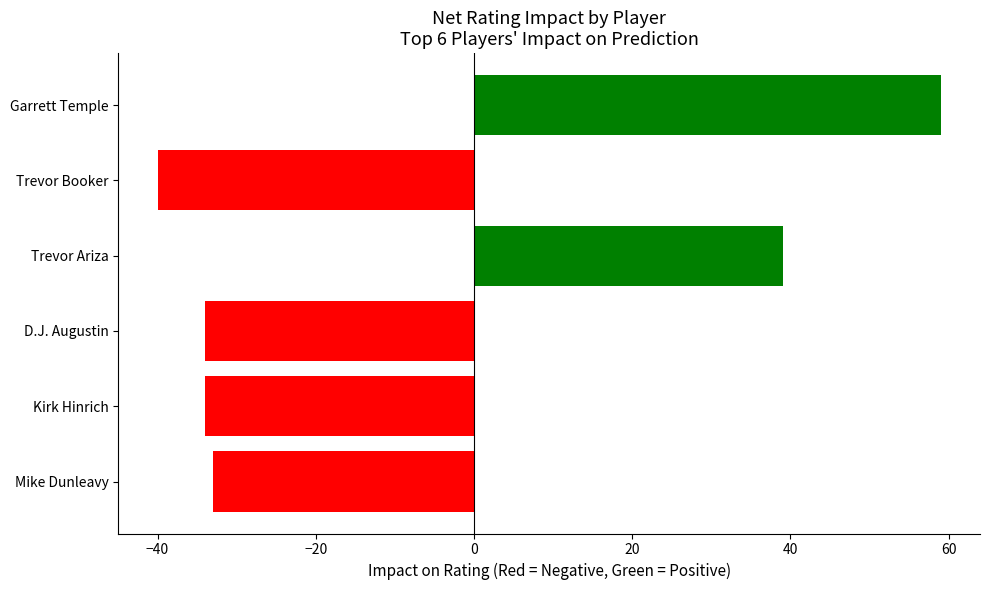

What is the change in value from Trevor Ariza to Trevor Booker?

-79